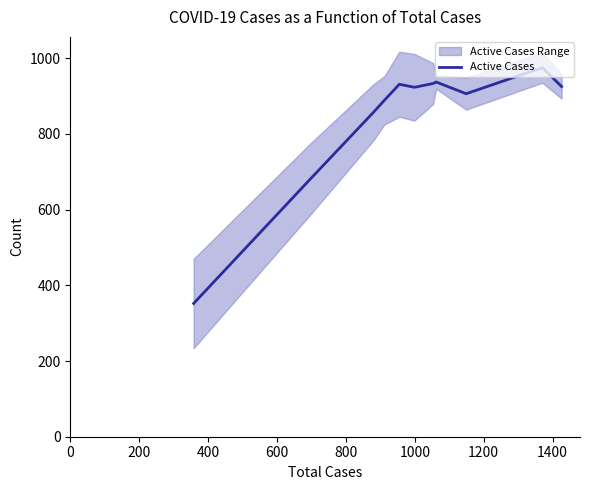

What is the minimum value for Active Cases?

352